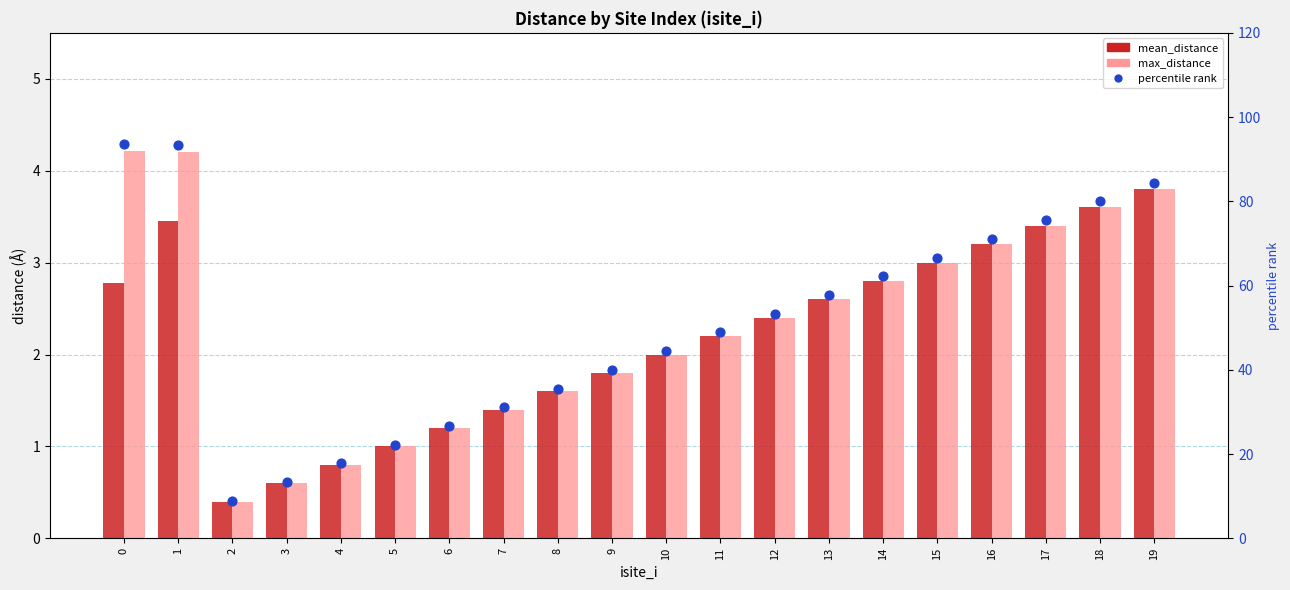

Which series has the largest Y range (max minus min)?

percentile rank